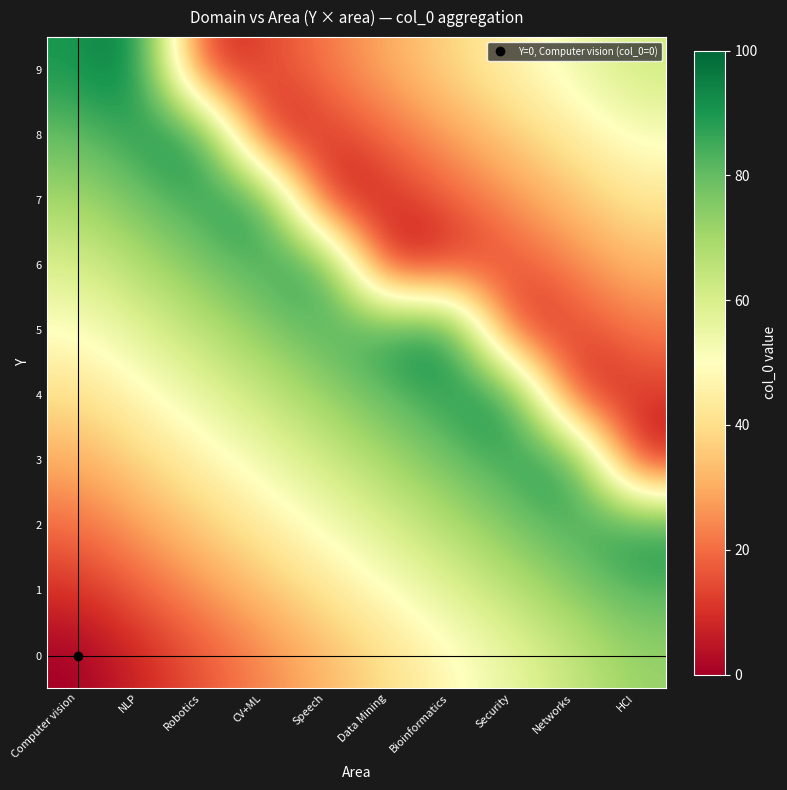

Reading right to left, extract all data points from this chart.

0: HCI=72	Networks=64	Security=56	Bioinformatics=48	Data Mining=40	Speech=32	CV+ML=24	Robotics=16	NLP=8	Computer vision=0
1: HCI=82	Networks=74	Security=66	Bioinformatics=58	Data Mining=50	Speech=42	CV+ML=34	Robotics=26	NLP=18	Computer vision=10
2: HCI=92	Networks=84	Security=76	Bioinformatics=68	Data Mining=60	Speech=52	CV+ML=44	Robotics=36	NLP=28	Computer vision=20
3: HCI=2	Networks=94	Security=86	Bioinformatics=78	Data Mining=70	Speech=62	CV+ML=54	Robotics=46	NLP=38	Computer vision=30
4: HCI=12	Networks=4	Security=96	Bioinformatics=88	Data Mining=80	Speech=72	CV+ML=64	Robotics=56	NLP=48	Computer vision=40
5: HCI=22	Networks=14	Security=6	Bioinformatics=98	Data Mining=90	Speech=82	CV+ML=74	Robotics=66	NLP=58	Computer vision=50
6: HCI=32	Networks=24	Security=16	Bioinformatics=8	Data Mining=0	Speech=92	CV+ML=84	Robotics=76	NLP=68	Computer vision=60
7: HCI=42	Networks=34	Security=26	Bioinformatics=18	Data Mining=10	Speech=2	CV+ML=94	Robotics=86	NLP=78	Computer vision=70
8: HCI=52	Networks=44	Security=36	Bioinformatics=28	Data Mining=20	Speech=12	CV+ML=4	Robotics=96	NLP=88	Computer vision=80
9: HCI=62	Networks=54	Security=46	Bioinformatics=38	Data Mining=30	Speech=22	CV+ML=14	Robotics=6	NLP=98	Computer vision=90